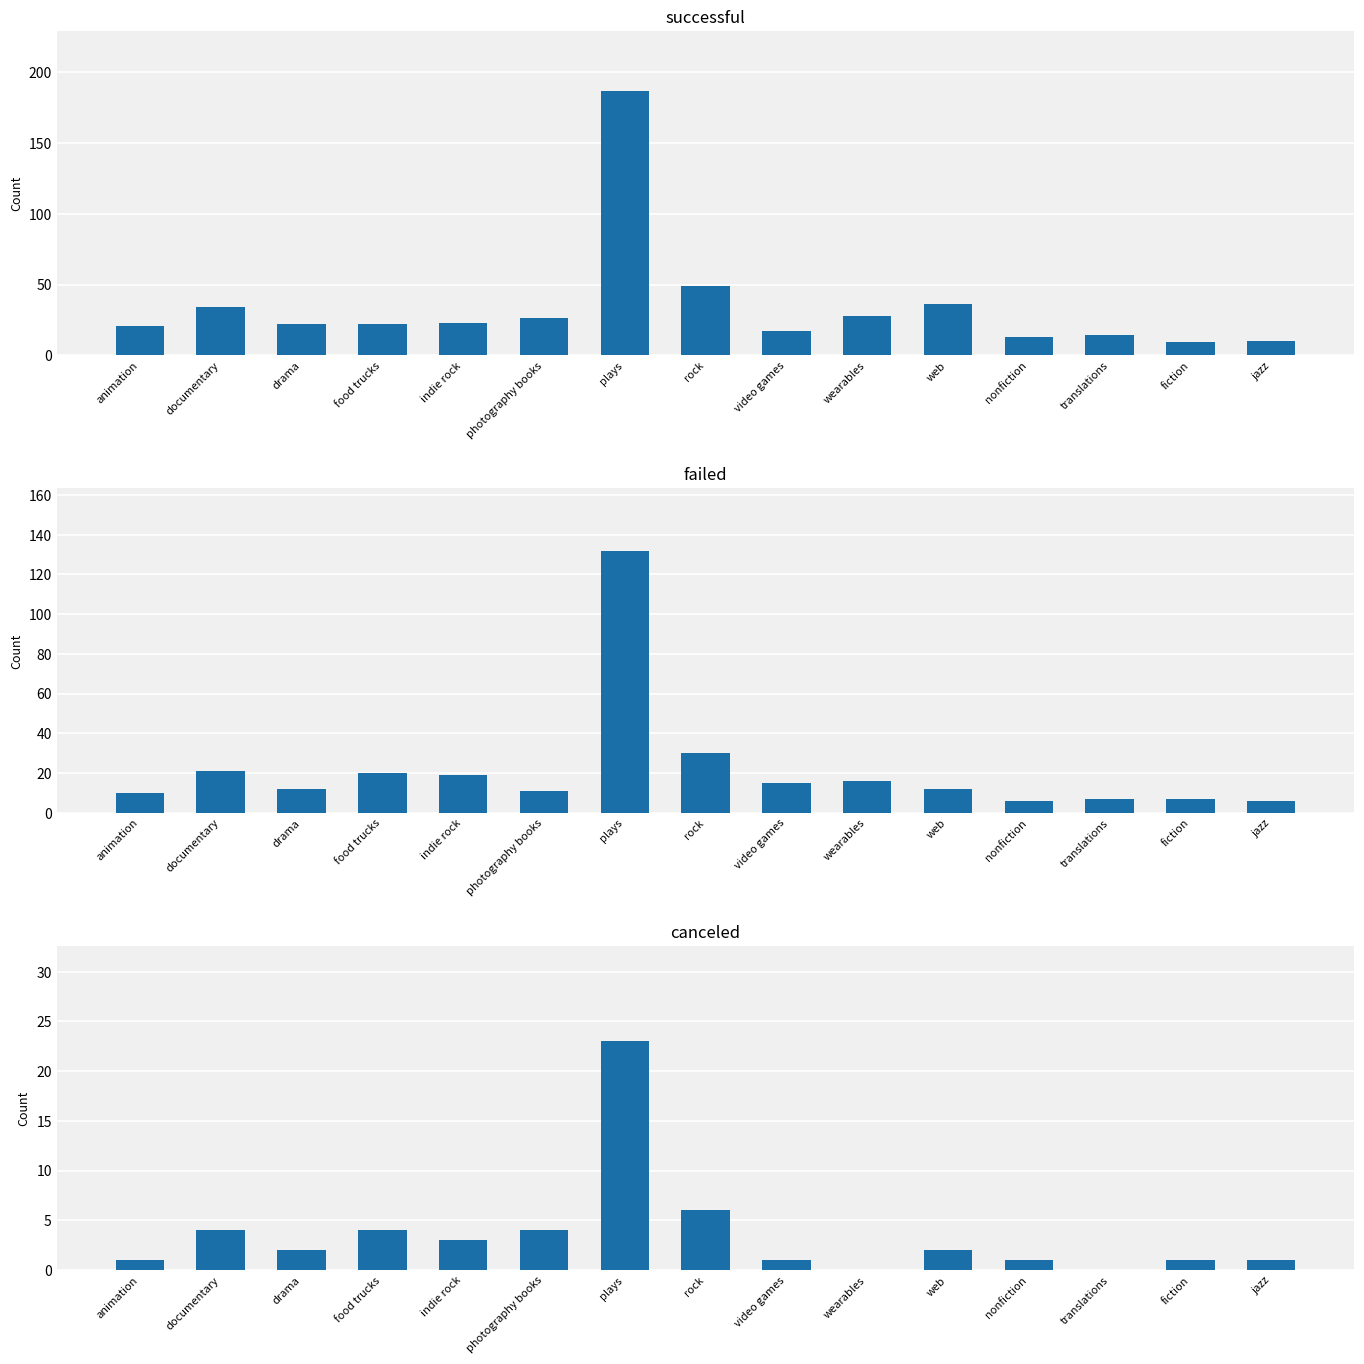

Which category has the lowest value in the canceled series?

wearables